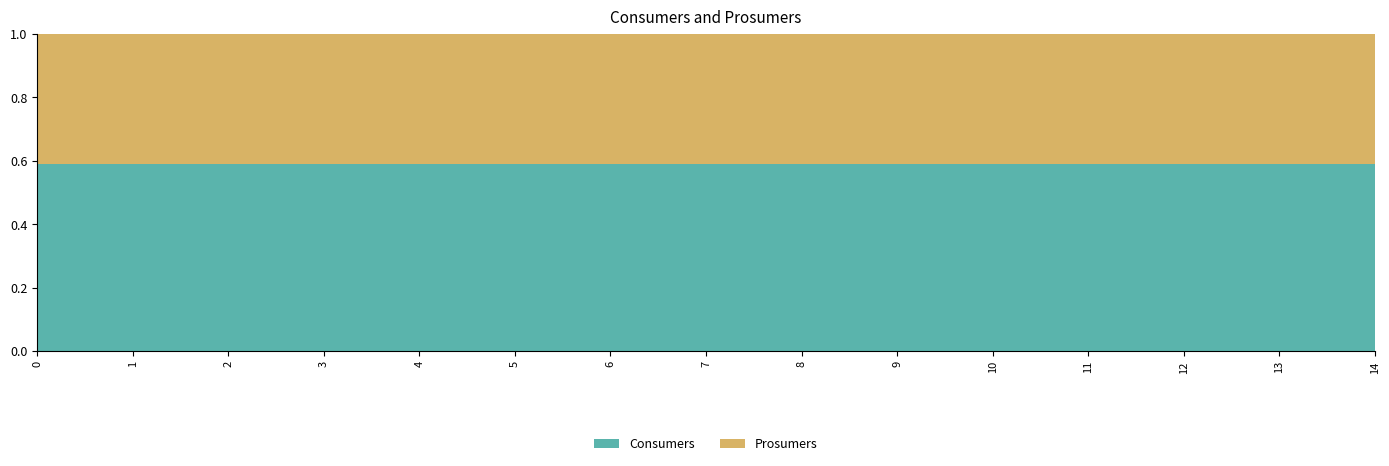

Reading left to right, what are all the values shown in this chart?

Consumers: 0=635	1=635	2=635	3=635	4=635	5=635	6=635	7=635	8=635	9=635	10=635	11=635	12=635	13=635	14=635
Prosumers: 0=440	1=440	2=440	3=440	4=440	5=440	6=440	7=440	8=440	9=440	10=440	11=440	12=440	13=440	14=440